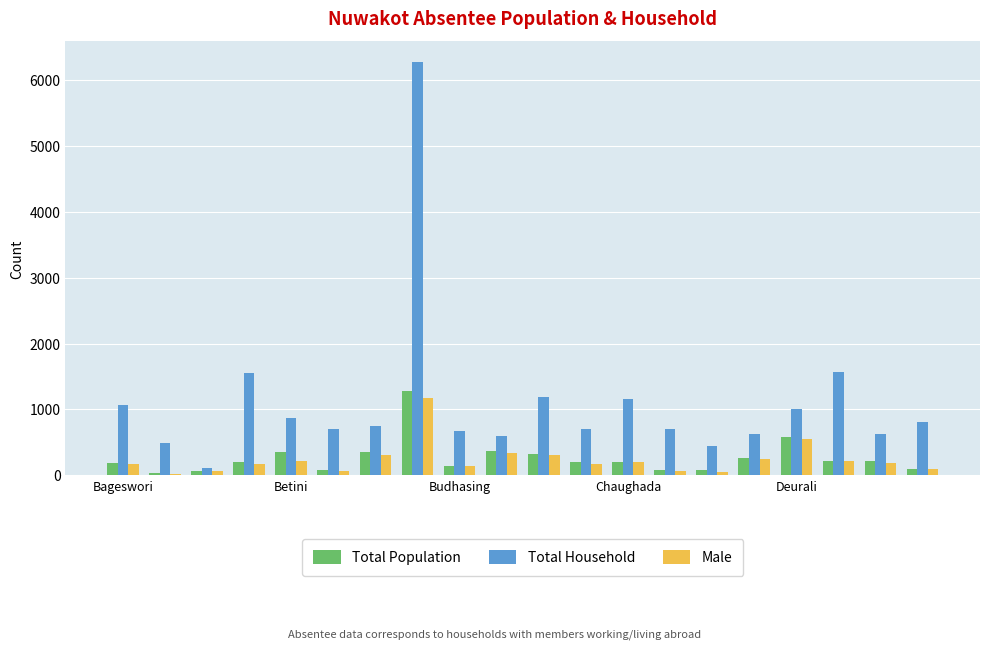

What is the difference between the maximum and minimum values in the Male series?

1144